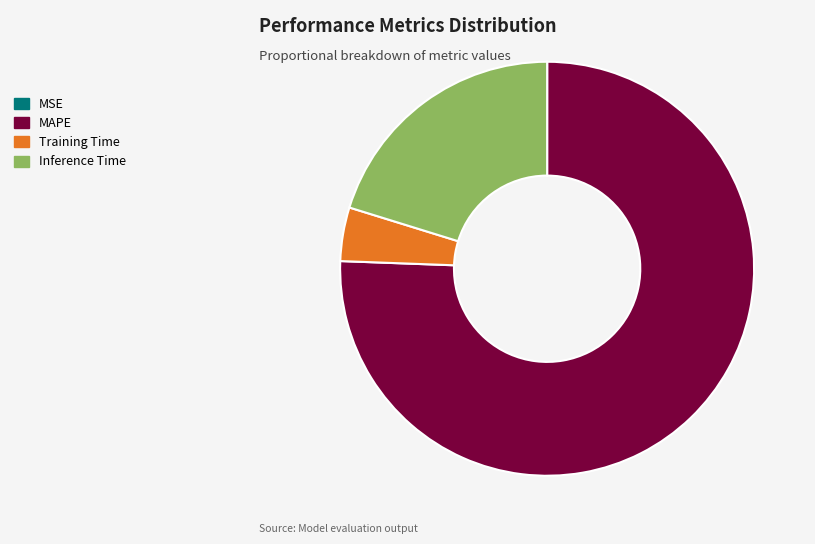

What is the largest slice in the pie chart?

MAPE